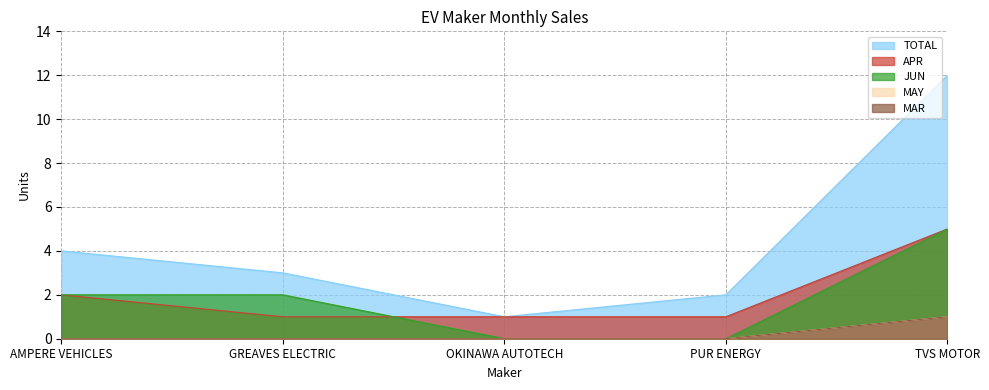

Count the MAY values in the range 0 to 1.

5